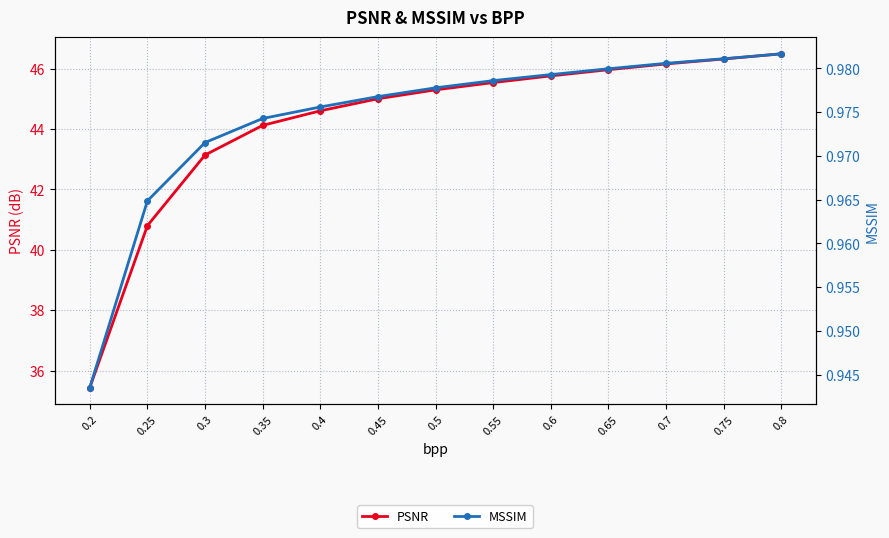

True or false: PSNR and MSSIM intersect in this chart.

False